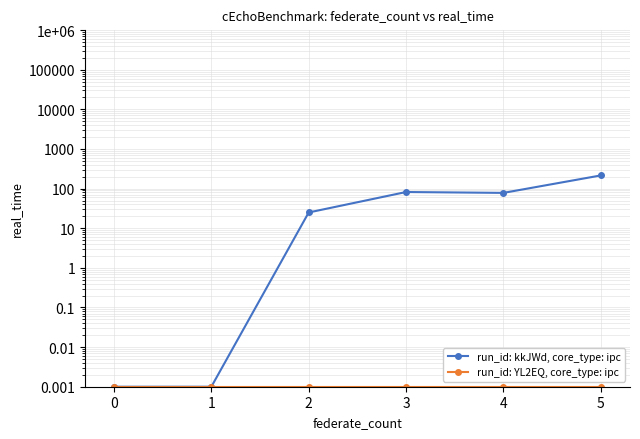

Does the chart have visible grid lines?

Yes